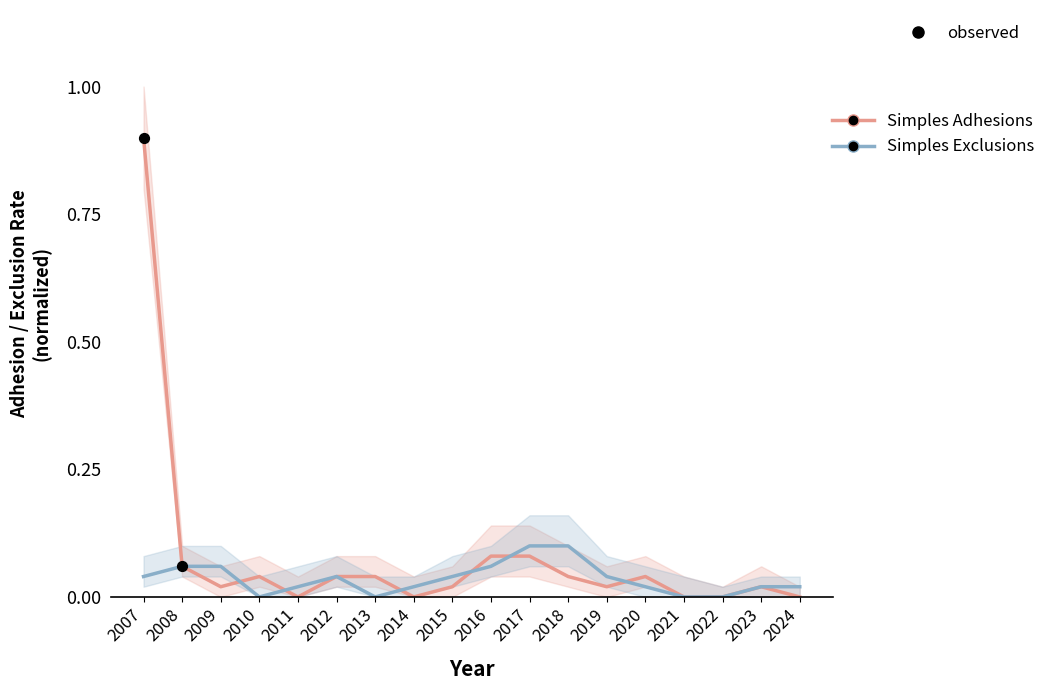

What are all the series names shown in the legend?

Simples Adhesions, Simples Exclusions